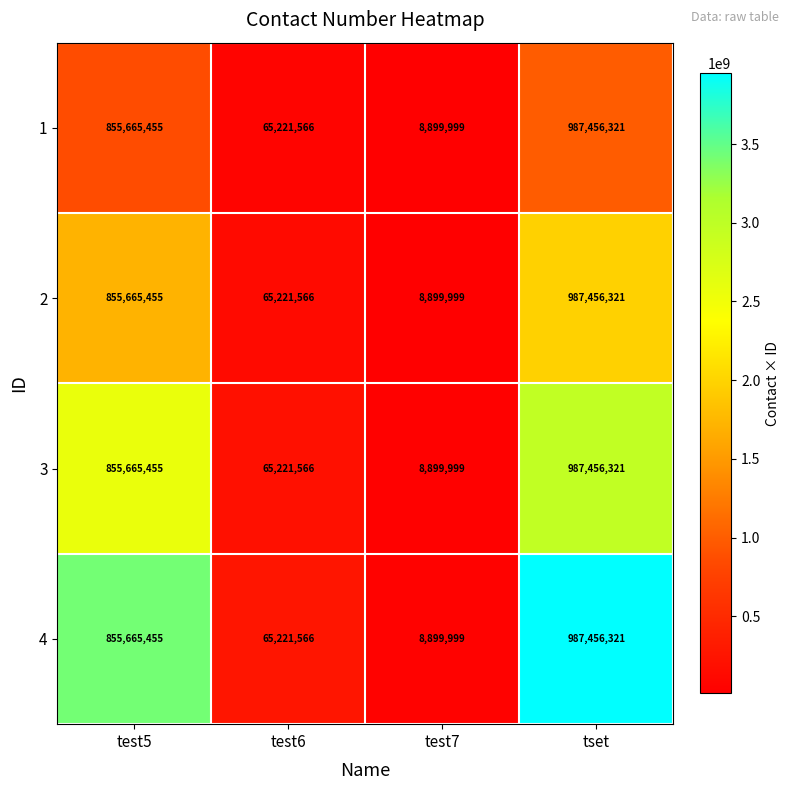

Reading right to left, list all the values displayed in this chart.

1: 987456321	8899999	65221566	855665455
2: 987456321	8899999	65221566	855665455
3: 987456321	8899999	65221566	855665455
4: 987456321	8899999	65221566	855665455